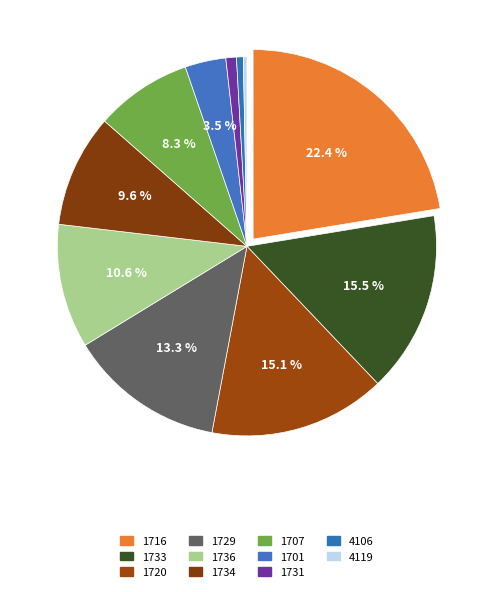

What is the largest slice in the pie chart?

1716